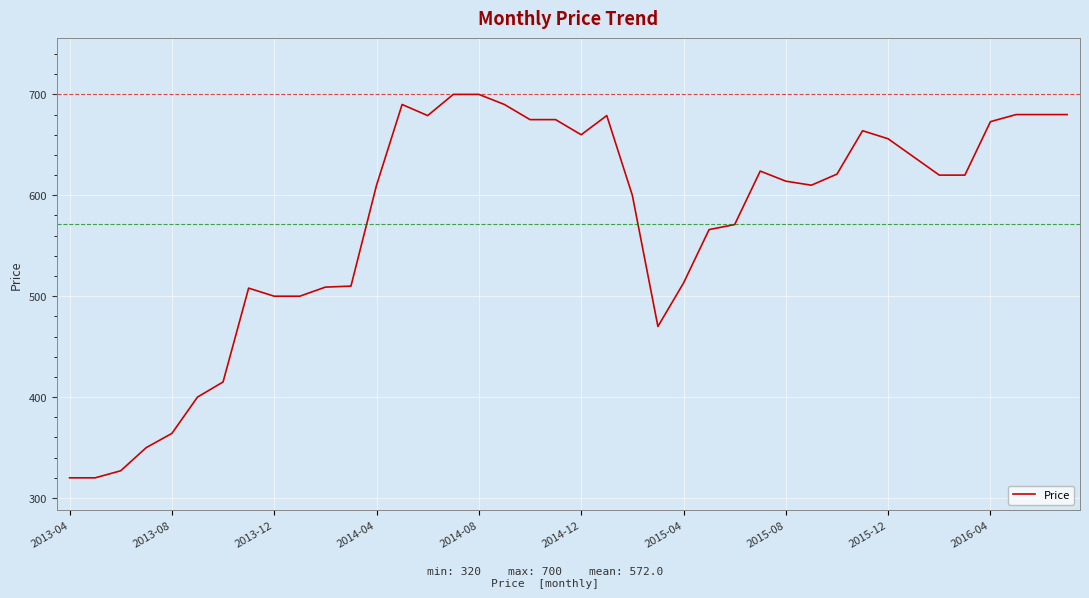

What is the minimum value shown in the chart?

320